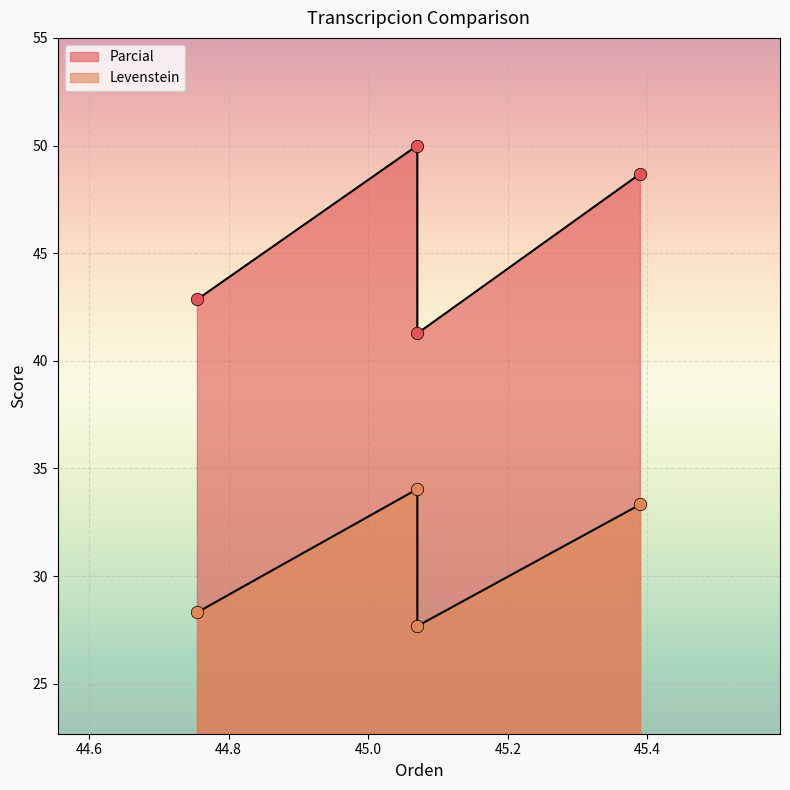

At how many categories does at least one series exceed 39?

4